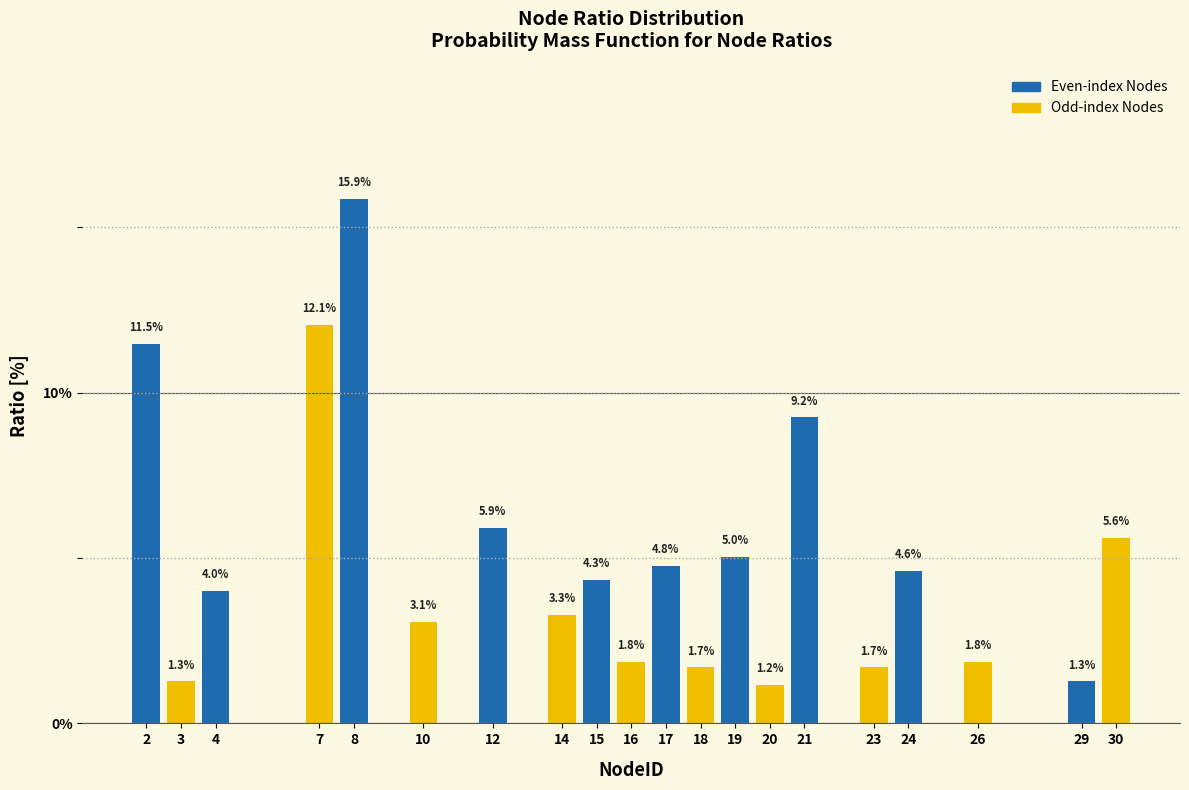

Reading left to right, list all the values displayed in this chart.

11.5	1.3	4.0	12.1	15.9	3.1	5.9	3.3	4.3	1.8	4.8	1.7	5.0	1.2	9.2	1.7	4.6	1.8	1.3	5.6